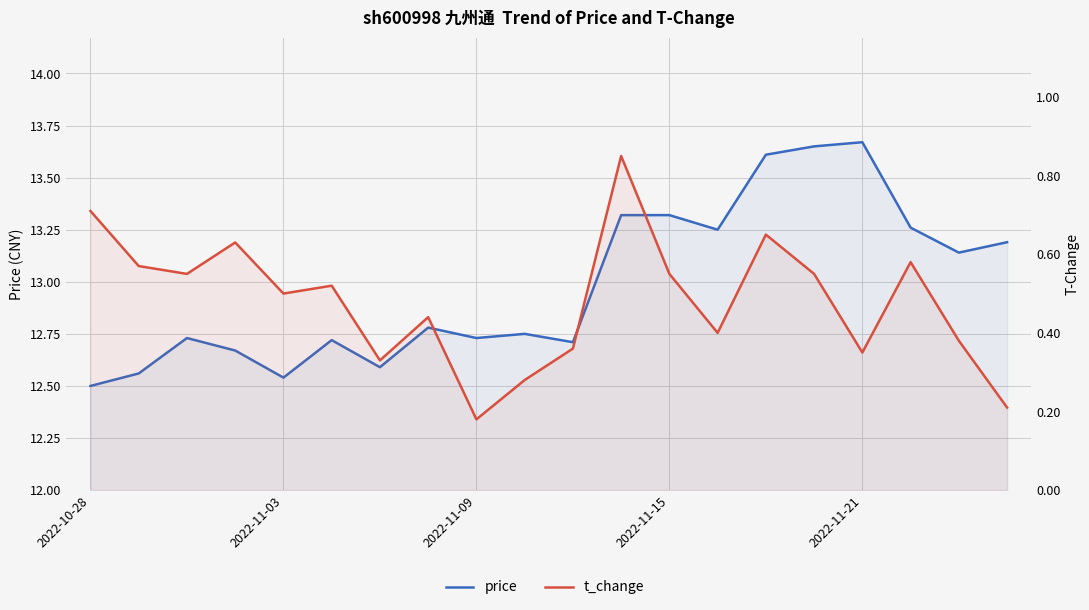

How many price values are between 12 and 13?

11